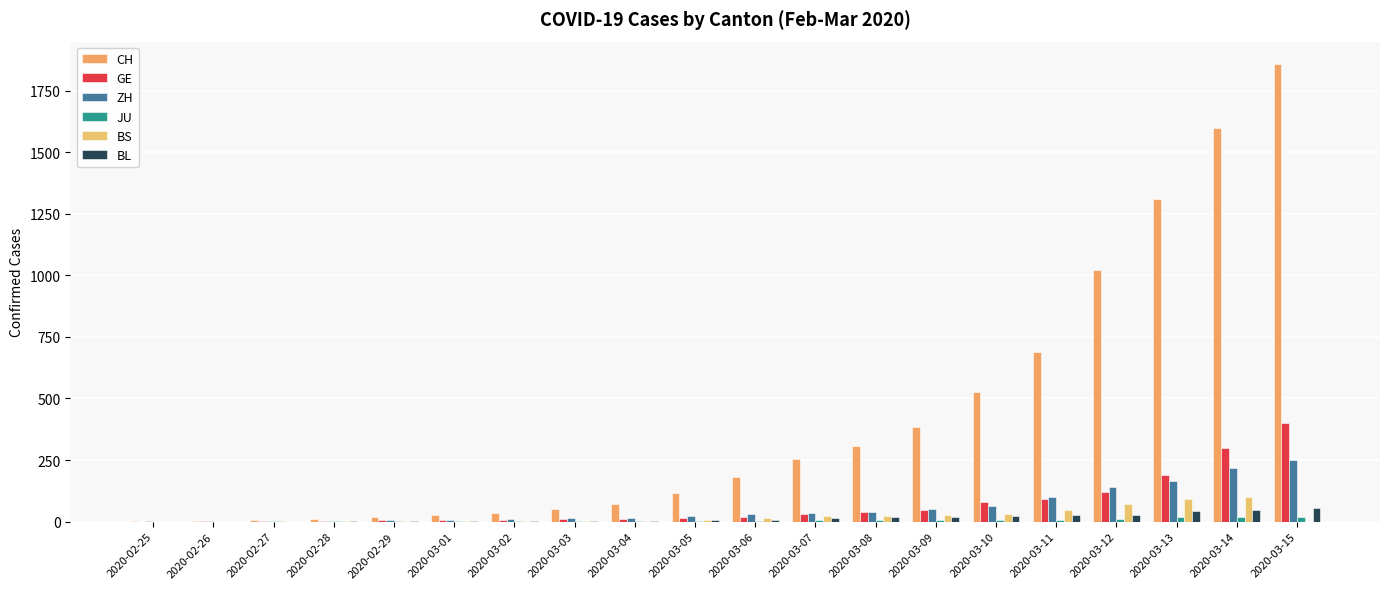

What is the difference between the BL values at 2020-03-13 and 2020-02-29?

40